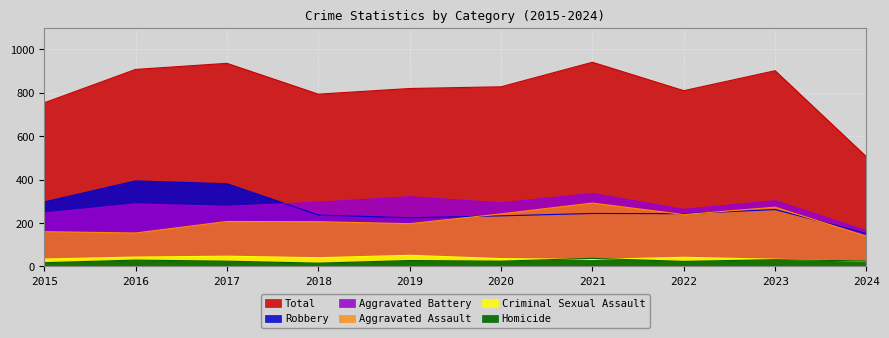

What is the minimum value for Aggravated Assault?

139